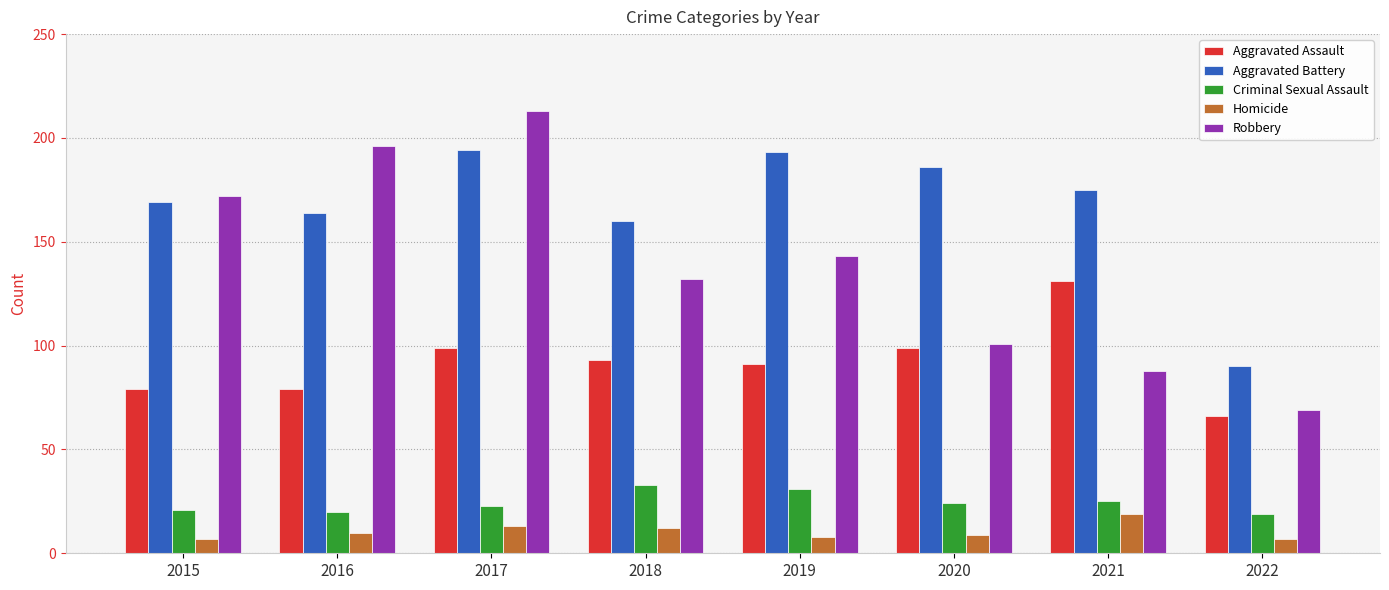

What is the lowest value of the Robbery series?

69